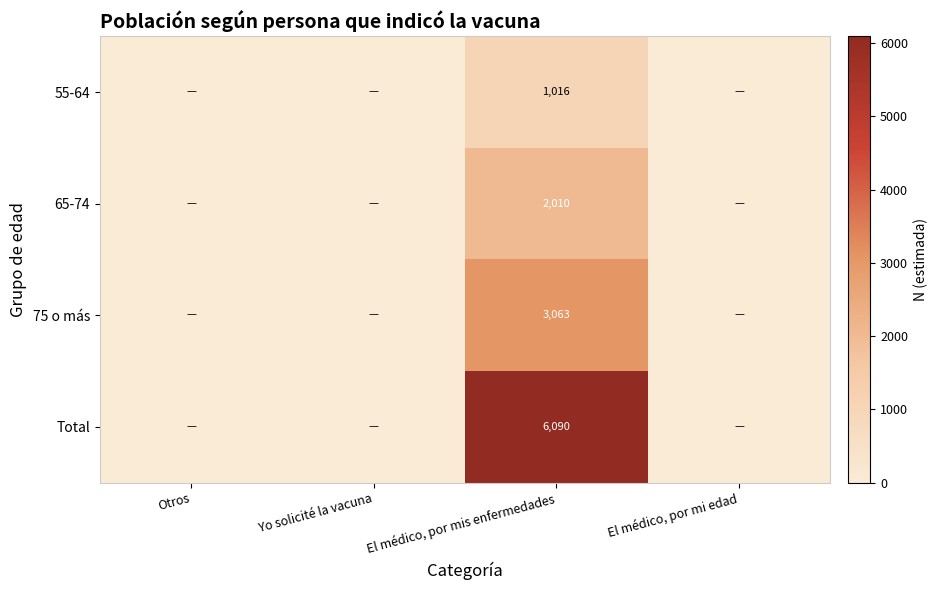

The 65-74 series shows 1292 at El médico, por mis enfermedades. True or false?

False